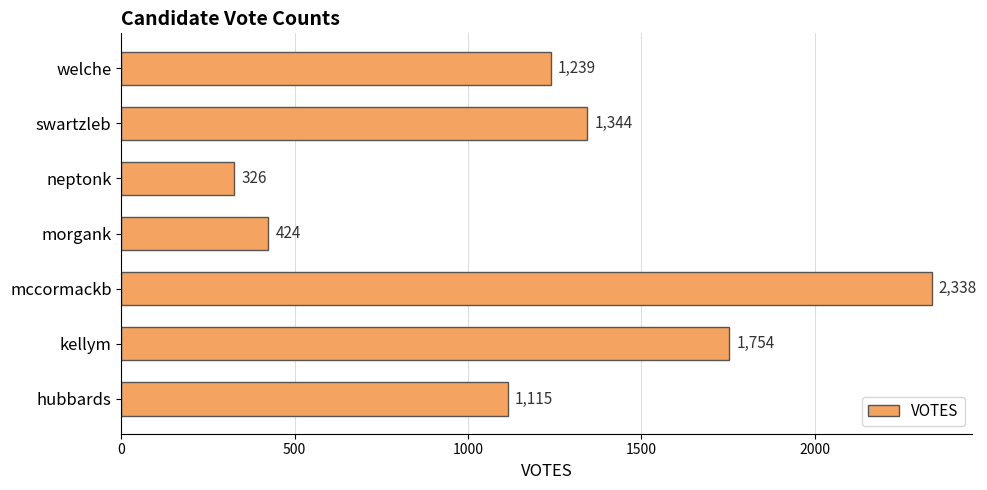

Reading bottom to top, transcribe all the data shown in this chart.

hubbards=1115	kellym=1754	mccormackb=2338	morgank=424	neptonk=326	swartzleb=1344	welche=1239